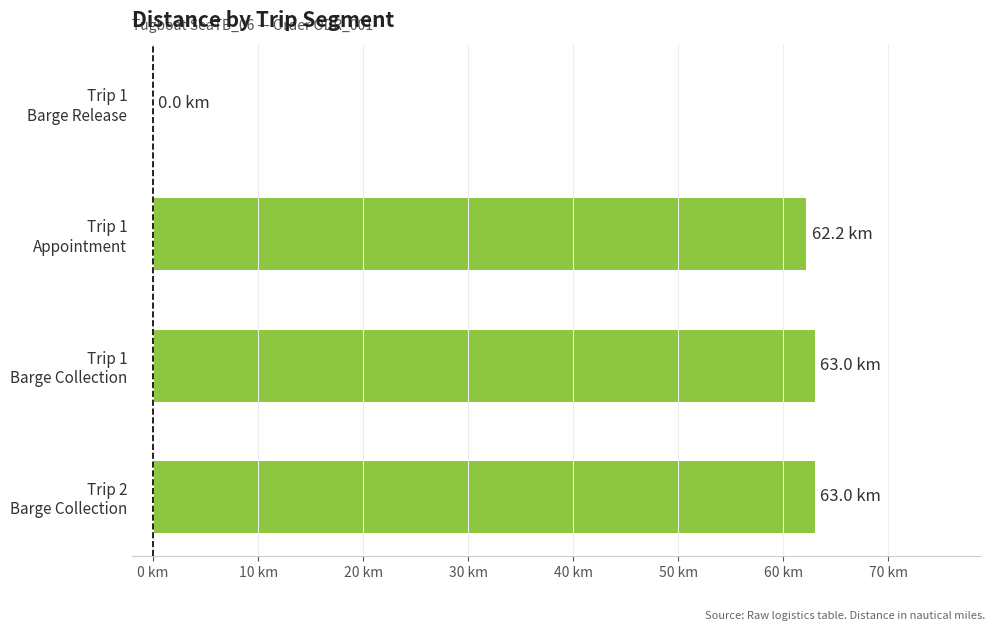

What is the greatest value displayed?

63.0